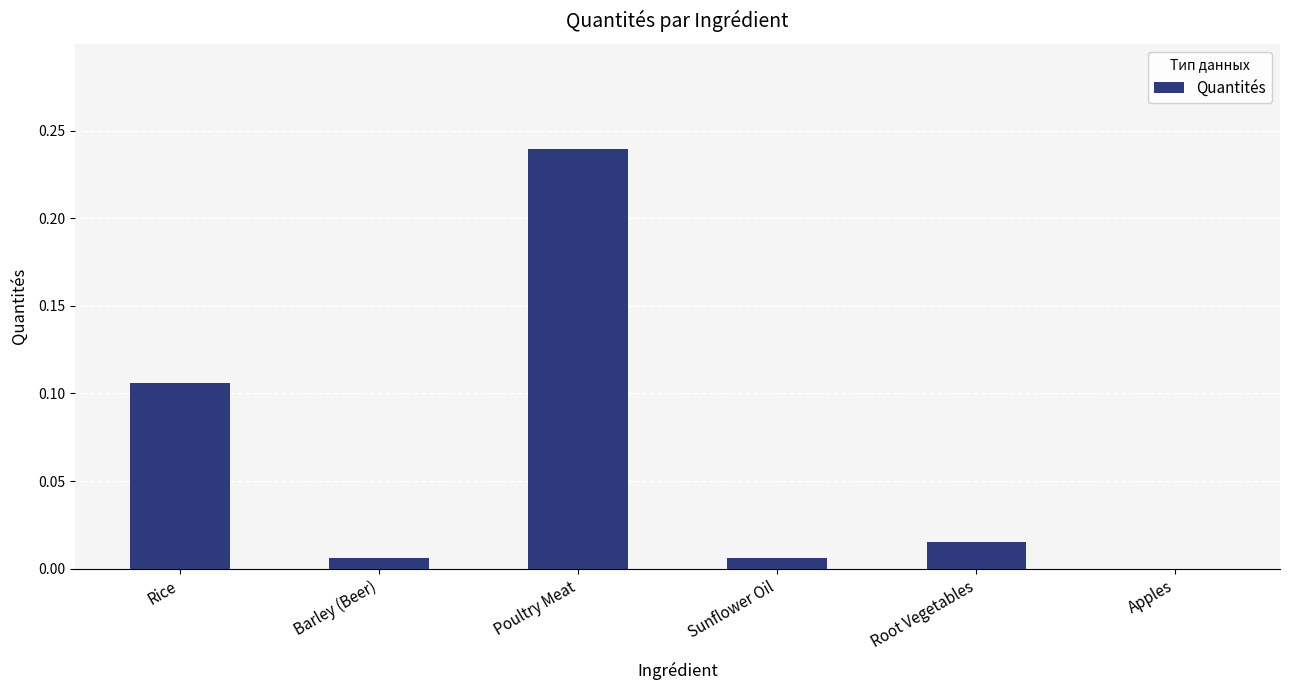

The chart shows a value of -0.1 at Apples. True or false?

False